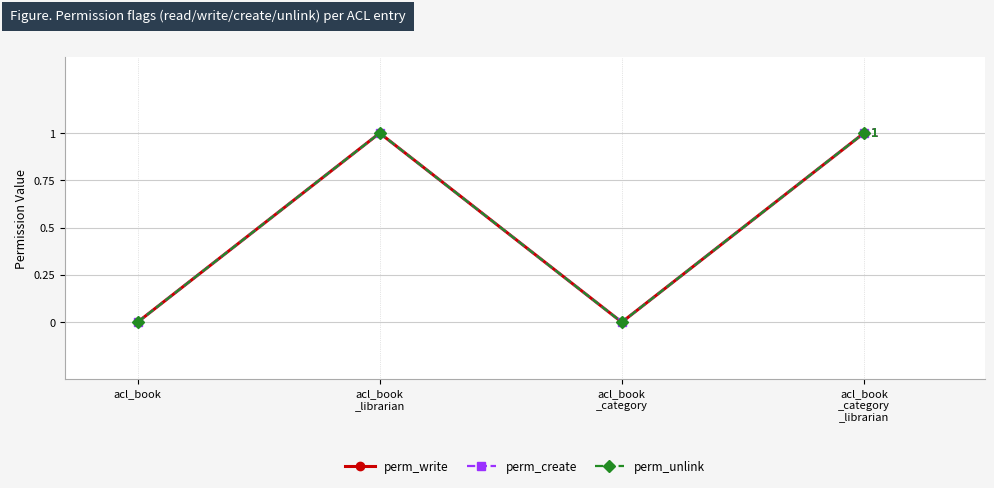

Reading left to right, extract all data points from this chart.

perm_write: 0	1	0	1
perm_create: 0	1	0	1
perm_unlink: 0	1	0	1